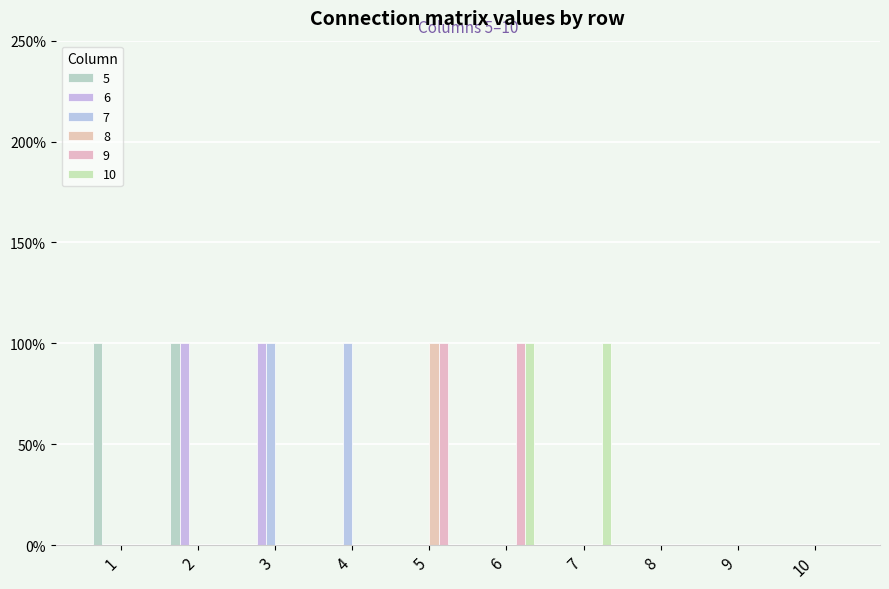

What is the sum of all 6 values?

2